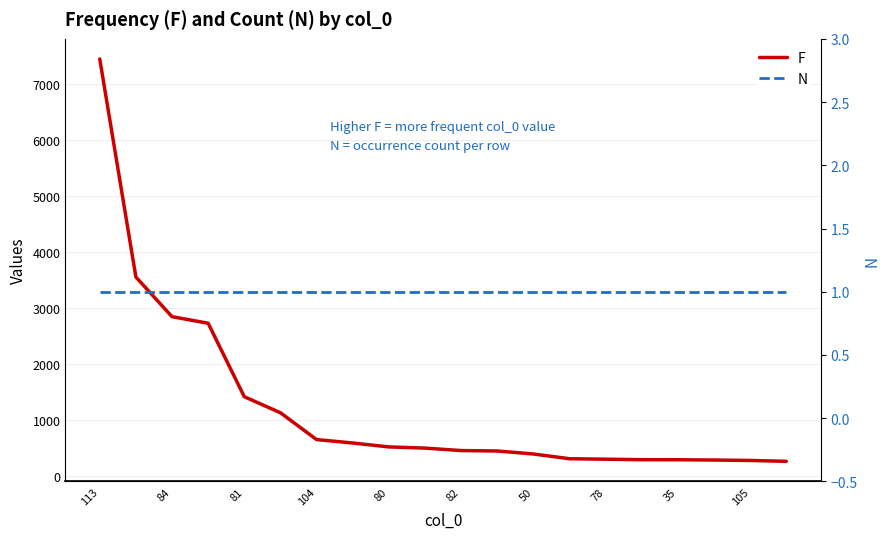

What is the difference between the second highest and second lowest values in the F series?

3274